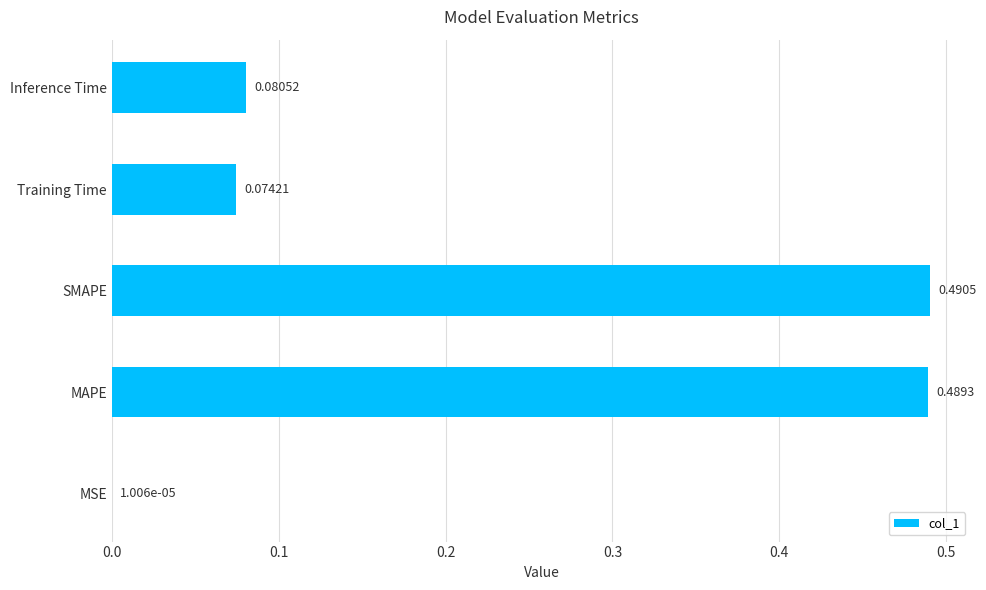

Which label corresponds to the largest value in the chart?

SMAPE